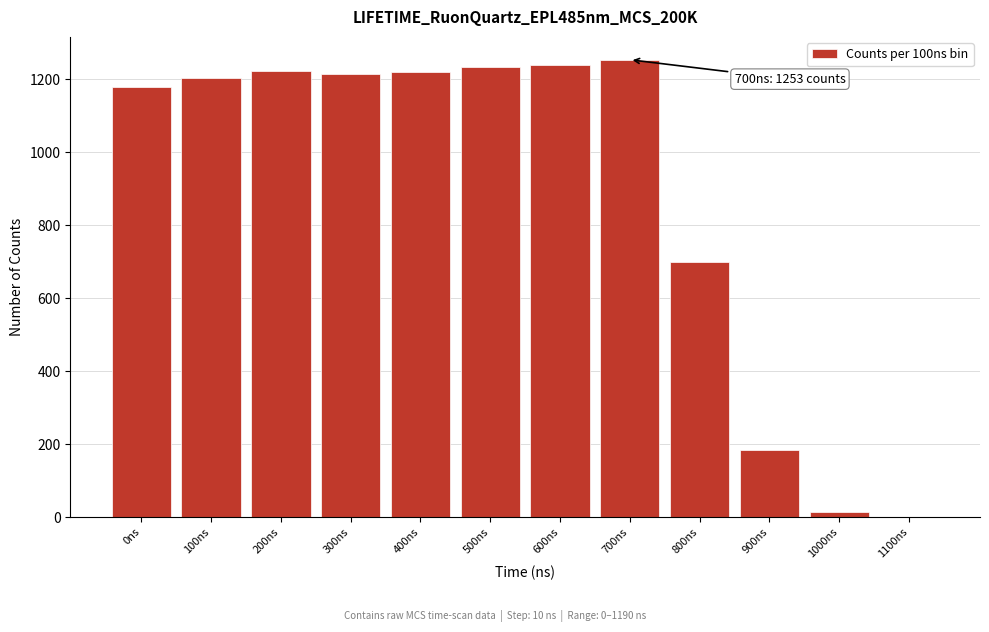

What is the greatest value displayed?

1253